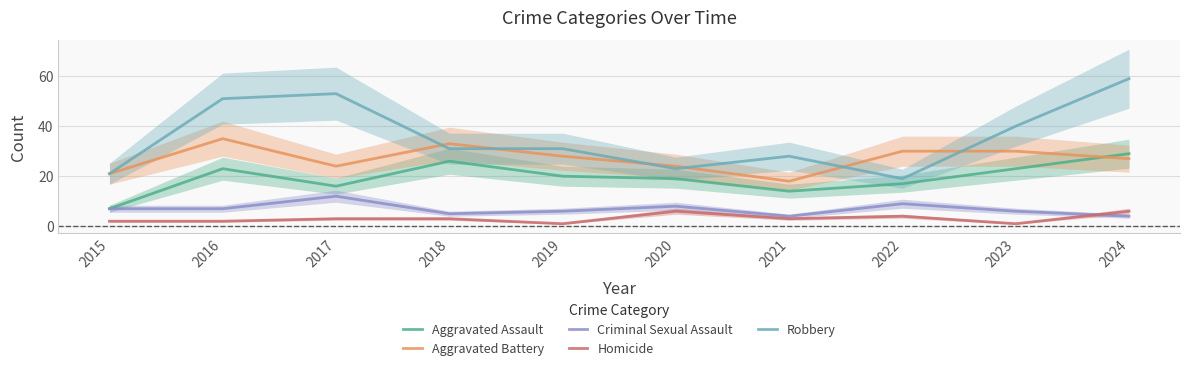

Where does the Aggravated Battery series first go above 28?

2016